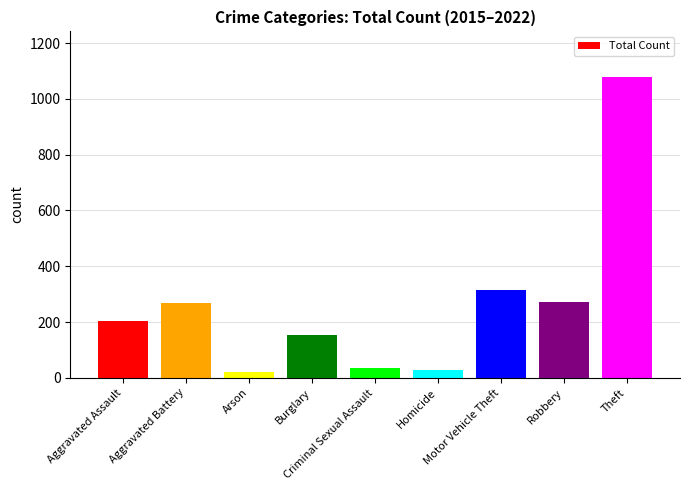

What is the minimum value shown in the chart?

20